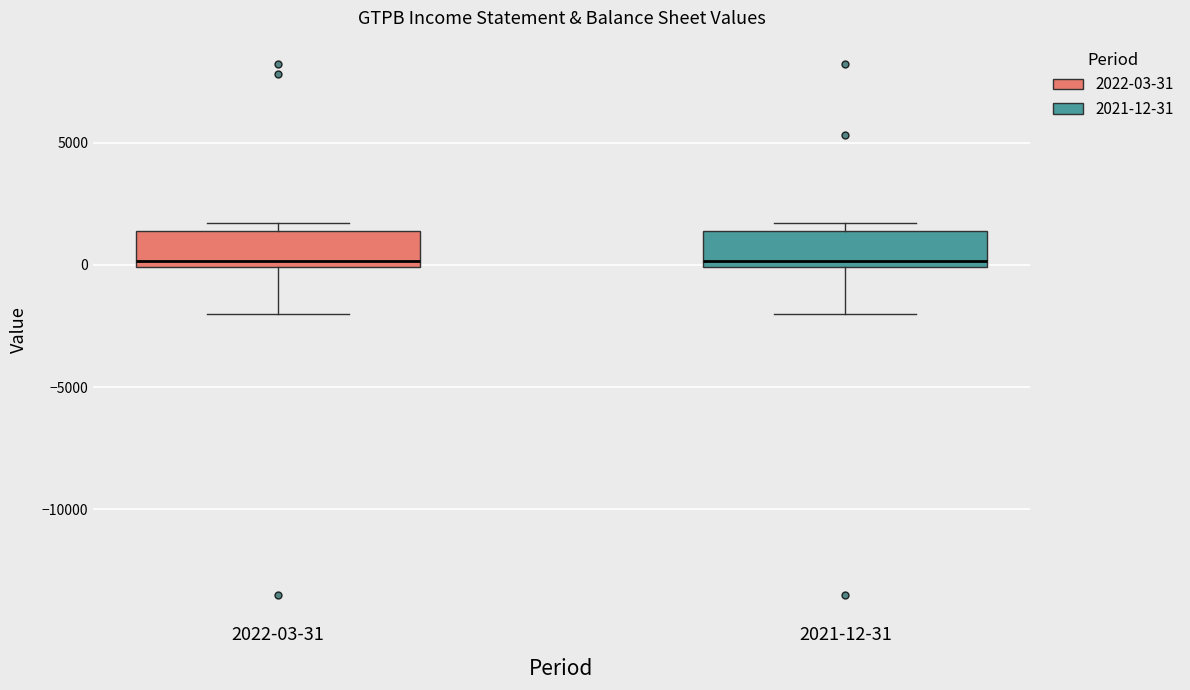

Reading left to right, transcribe this box plot: for each box, give where its median line is, the range the box spans, and where its two whiskers end, as read against the y-axis. The values are not printed on the chart, so give them approximately, as read against the axis.

2022-03-31: median 0 (just above the box's lower edge), box 0 to 1500, whiskers -2000 to 1500 (just above the box's upper edge)
2021-12-31: median 0 (just above the box's lower edge), box 0 to 1500, whiskers -2000 to 1500 (just above the box's upper edge)